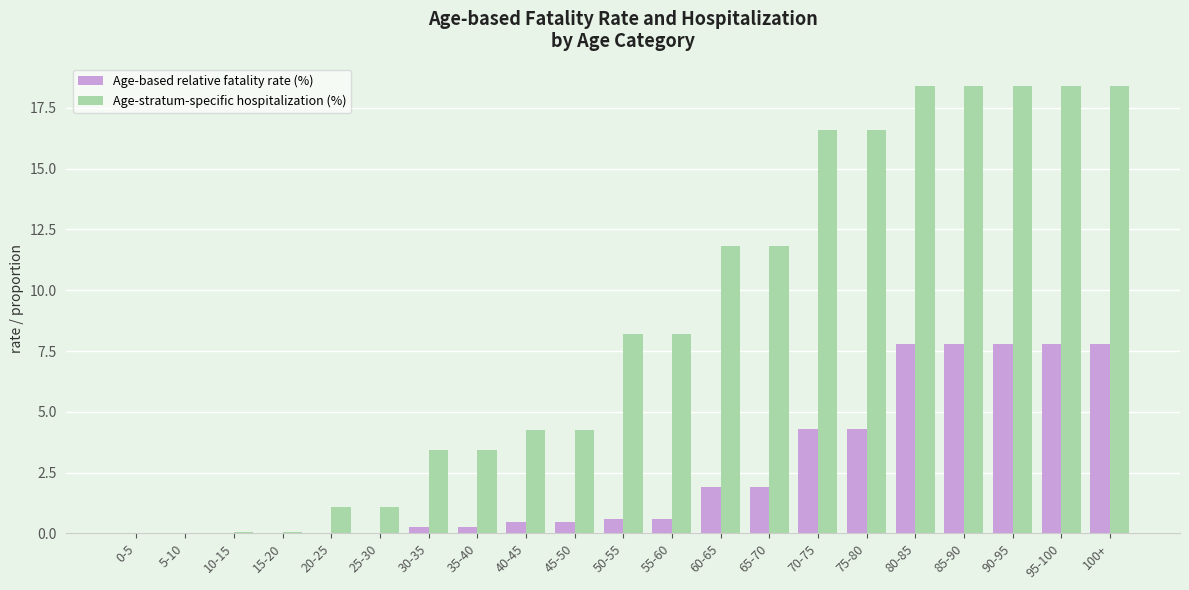

Count the number of data series in this chart.

2